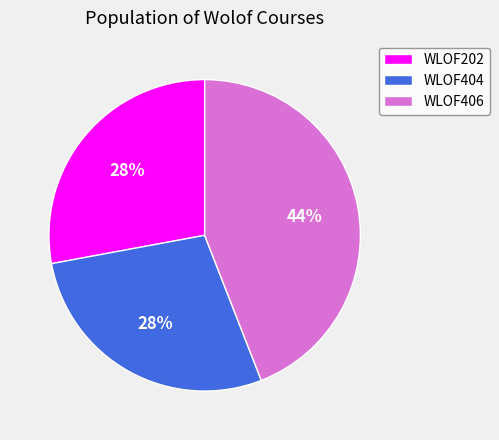

The WLOF406 slice represents 44% of the pie. True or false?

True